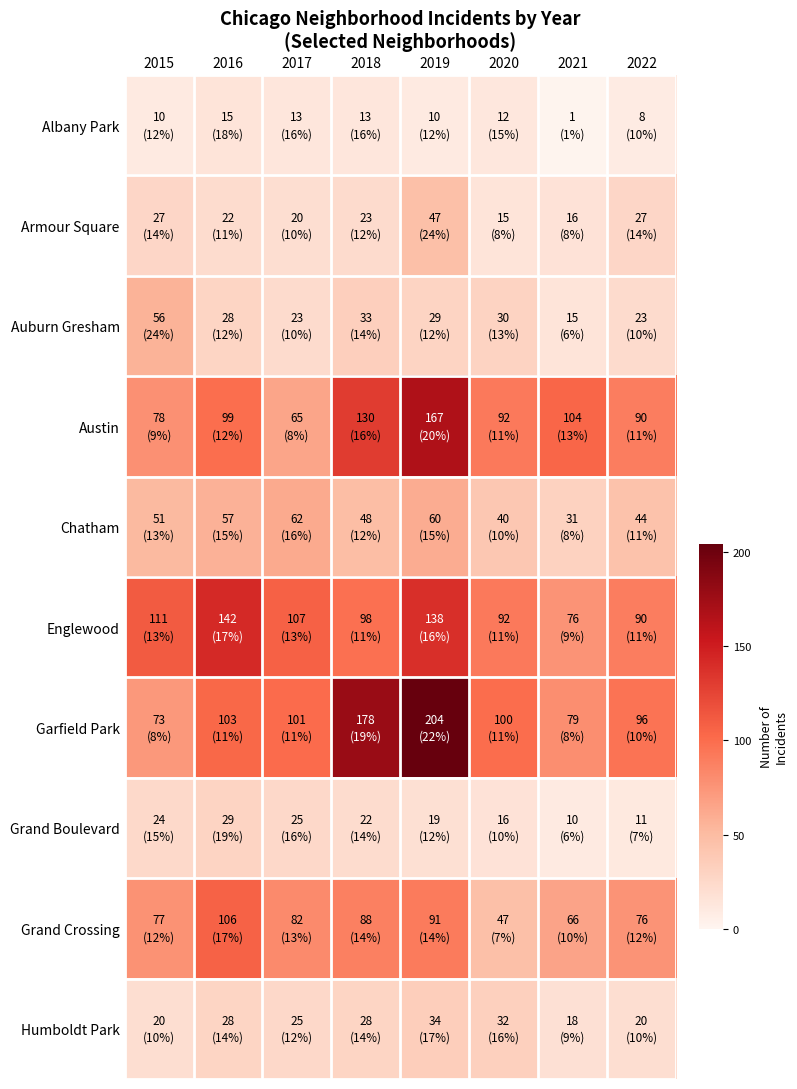

Reading left to right, what are all the values shown in this chart?

Albany Park: 2015=10	2016=15	2017=13	2018=13	2019=10	2020=12	2021=1	2022=8
Armour Square: 2015=27	2016=22	2017=20	2018=23	2019=47	2020=15	2021=16	2022=27
Auburn Gresham: 2015=56	2016=28	2017=23	2018=33	2019=29	2020=30	2021=15	2022=23
Austin: 2015=78	2016=99	2017=65	2018=130	2019=167	2020=92	2021=104	2022=90
Chatham: 2015=51	2016=57	2017=62	2018=48	2019=60	2020=40	2021=31	2022=44
Englewood: 2015=111	2016=142	2017=107	2018=98	2019=138	2020=92	2021=76	2022=90
Garfield Park: 2015=73	2016=103	2017=101	2018=178	2019=204	2020=100	2021=79	2022=96
Grand Boulevard: 2015=24	2016=29	2017=25	2018=22	2019=19	2020=16	2021=10	2022=11
Grand Crossing: 2015=77	2016=106	2017=82	2018=88	2019=91	2020=47	2021=66	2022=76
Humboldt Park: 2015=20	2016=28	2017=25	2018=28	2019=34	2020=32	2021=18	2022=20